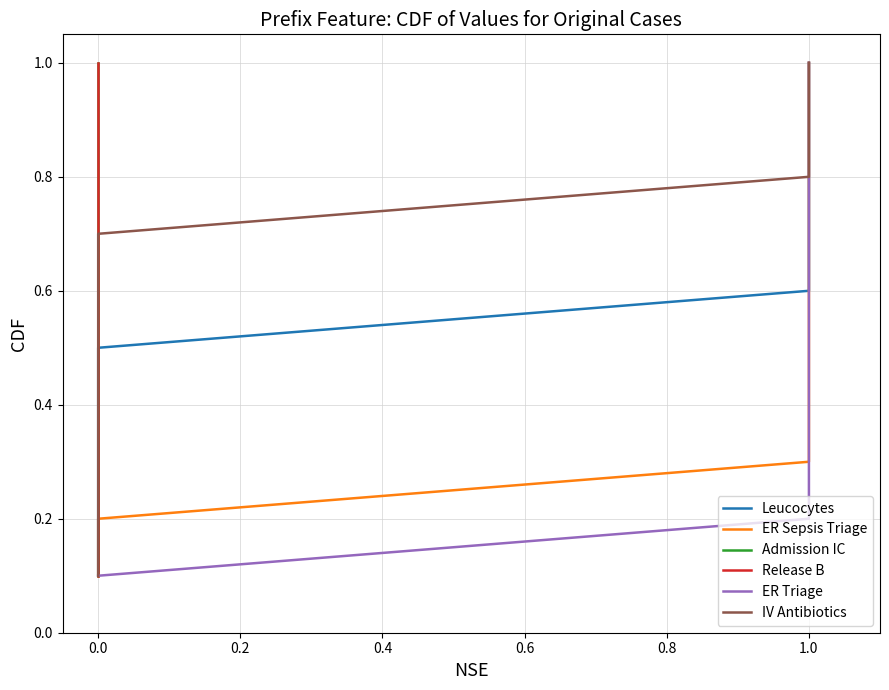

How many lines are shown in the chart?

6